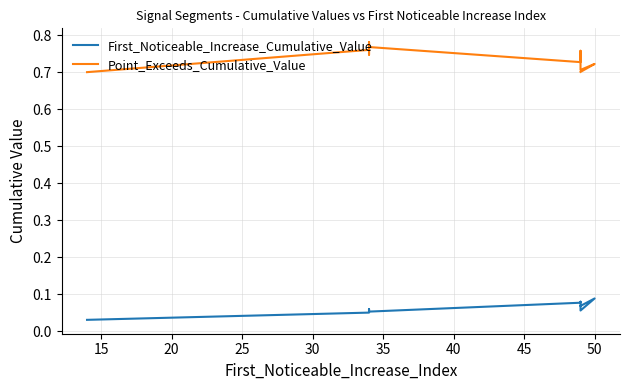

How many interior local peaks does the Point_Exceeds_Cumulative_Value series have?

4